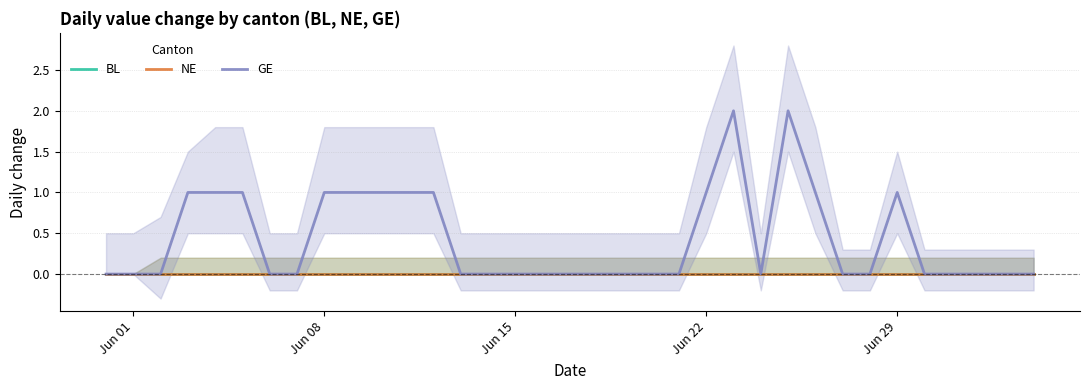

Is it true that BL equals 0 at Jun 15?

True